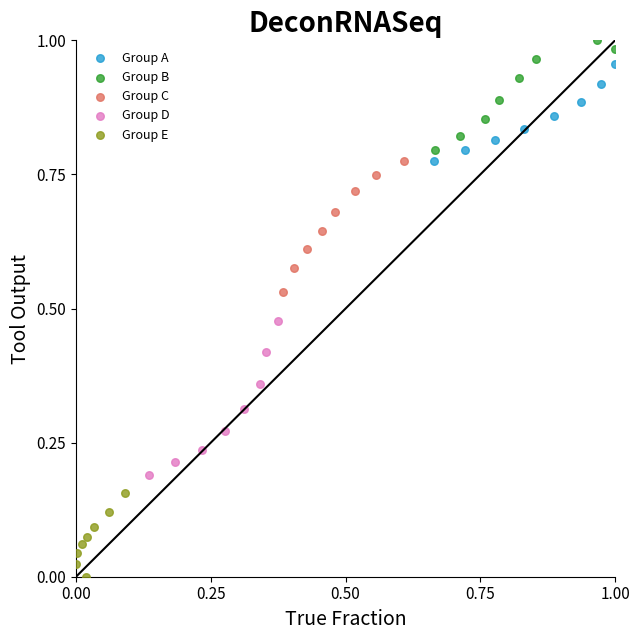

Which series has the widest spread of Y values?

Group D